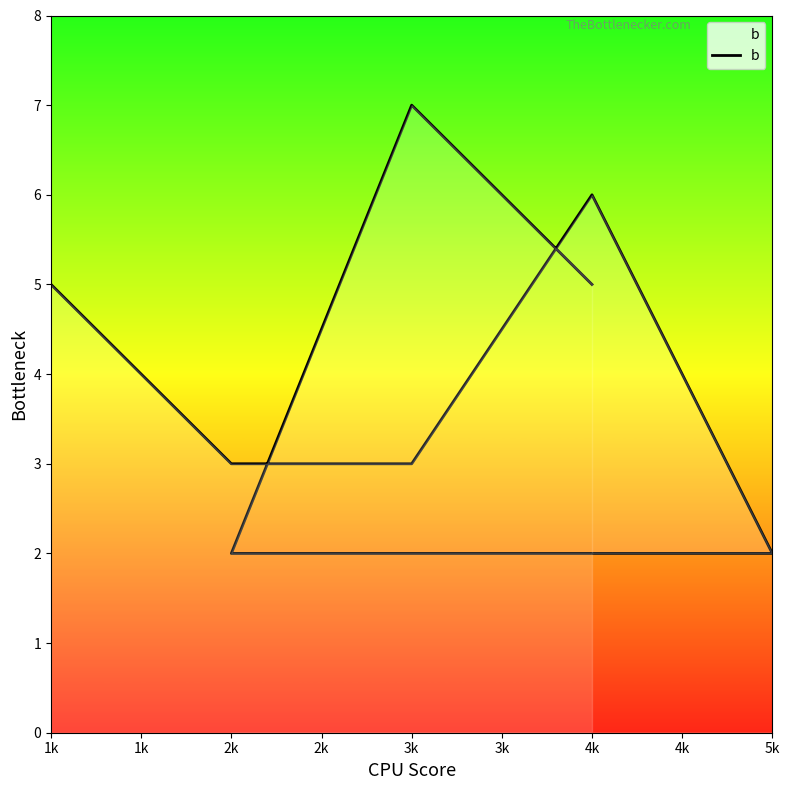

Count the number of data series in this chart.

1